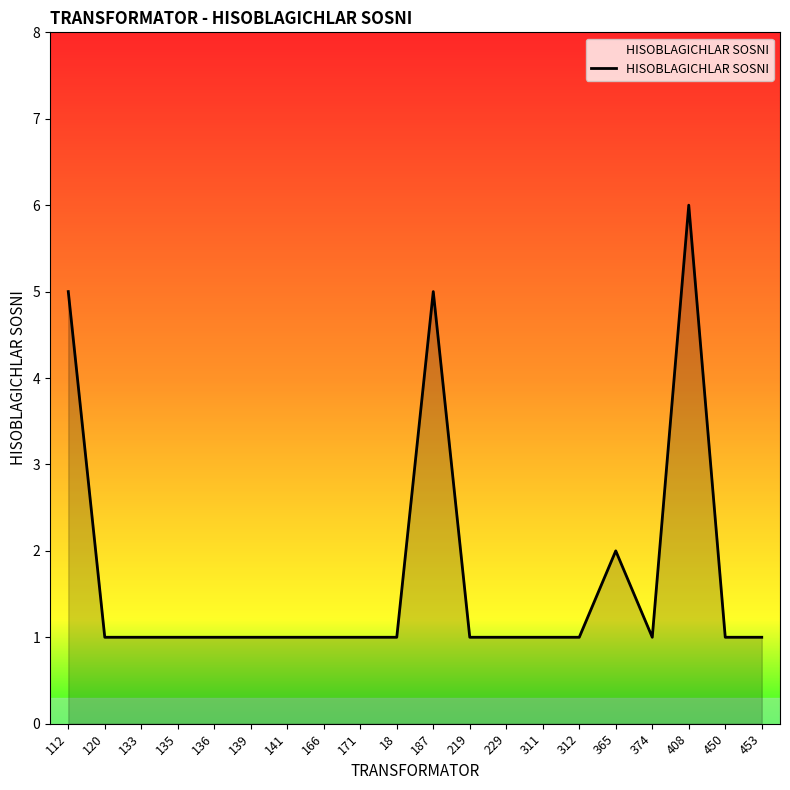

Reading right to left, transcribe all the data shown in this chart.

1	1	6	1	2	1	1	1	1	5	1	1	1	1	1	1	1	1	1	5